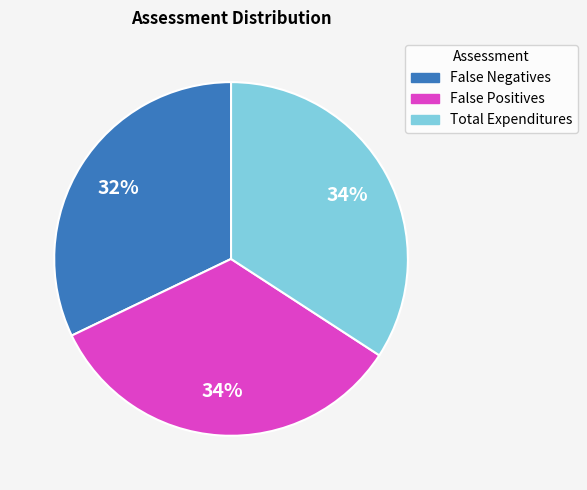

Which slice is the smallest?

False Negatives